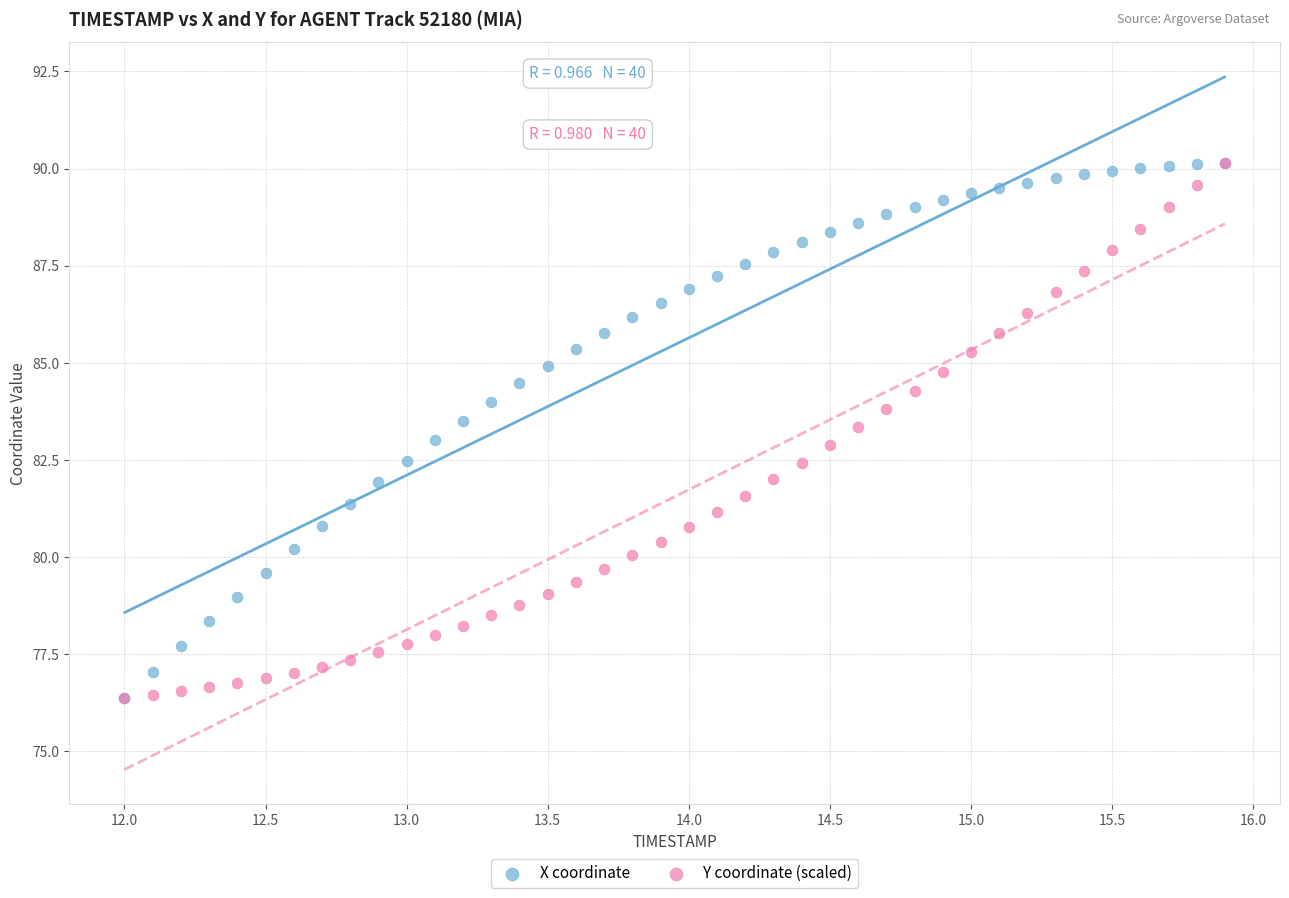

What are all the series names shown in the legend?

X coordinate, Y coordinate (scaled)